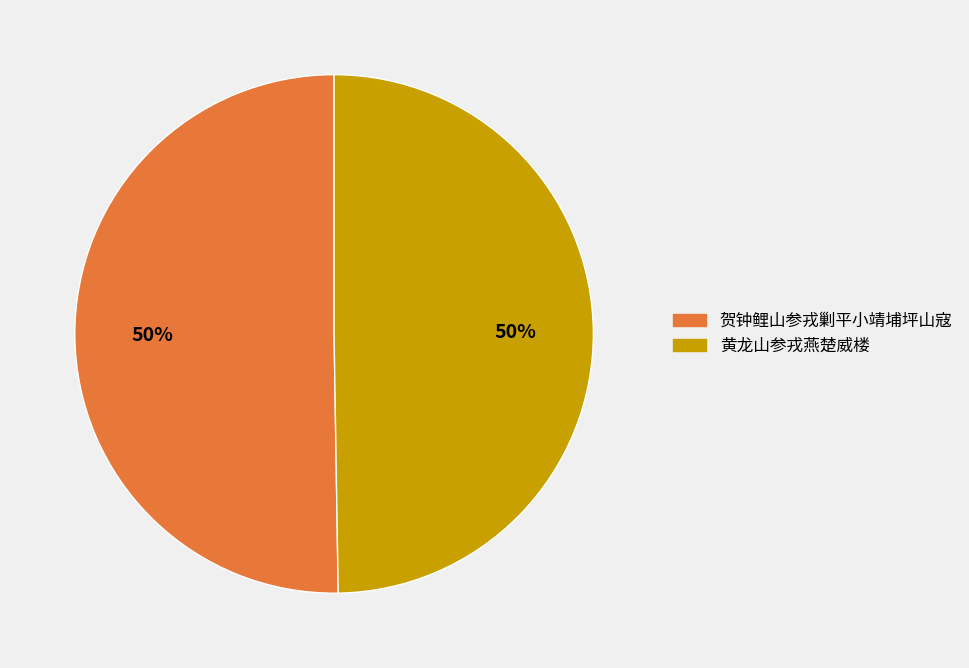

Do 黄龙山参戎燕楚威楼 and 贺钟鲤山参戎剿平小靖埔坪山寇 together represent more than half of the pie?

Yes